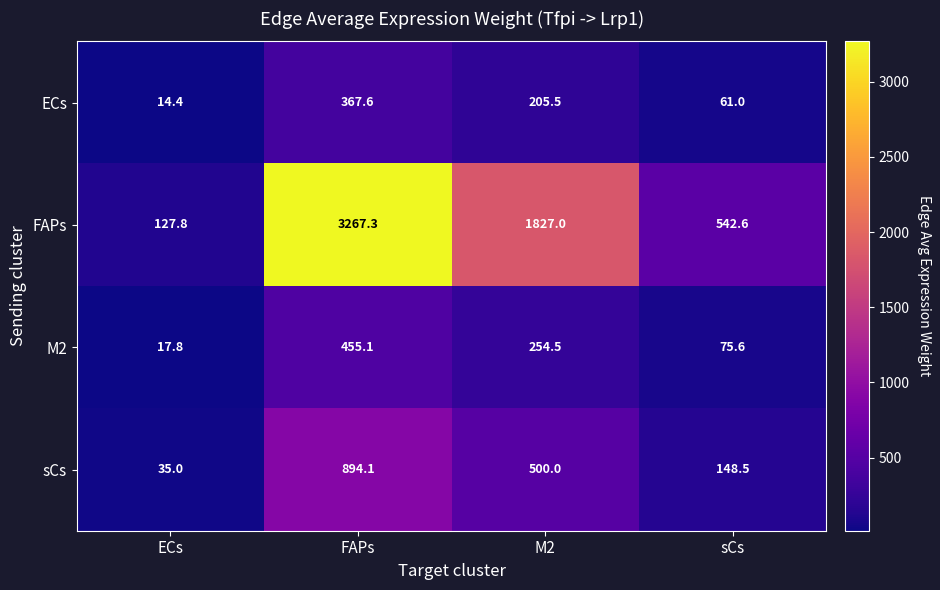

What is the sum of the FAPs values at FAPs and sCs?

3809.9